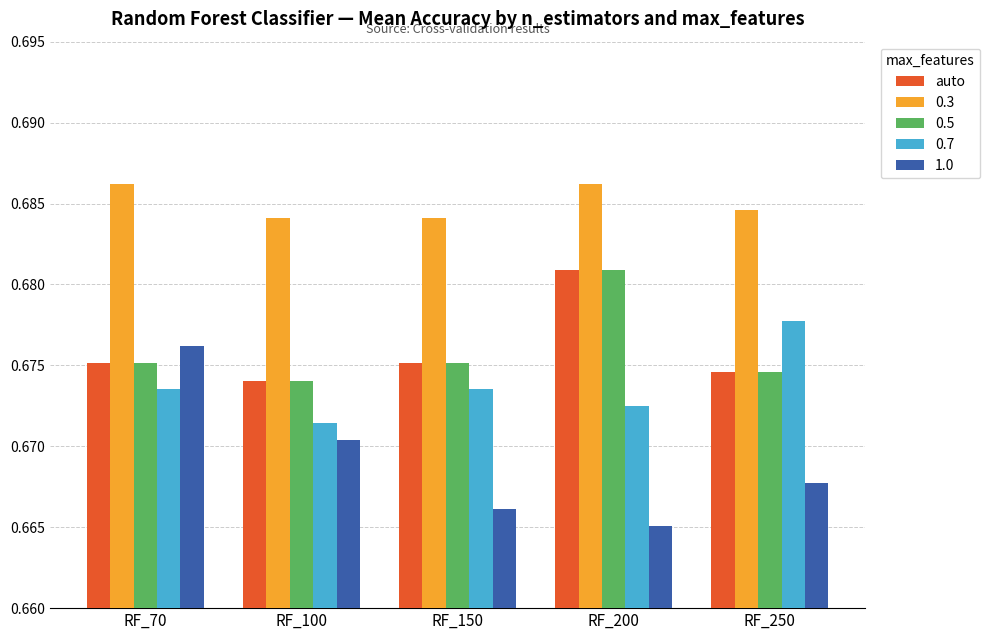

The 0.3 series shows 0.9 at RF_250. True or false?

False